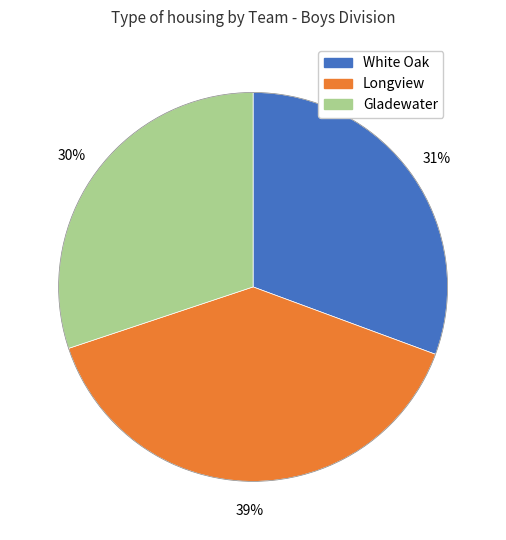

To the nearest percent, what is the average slice percentage?

33%